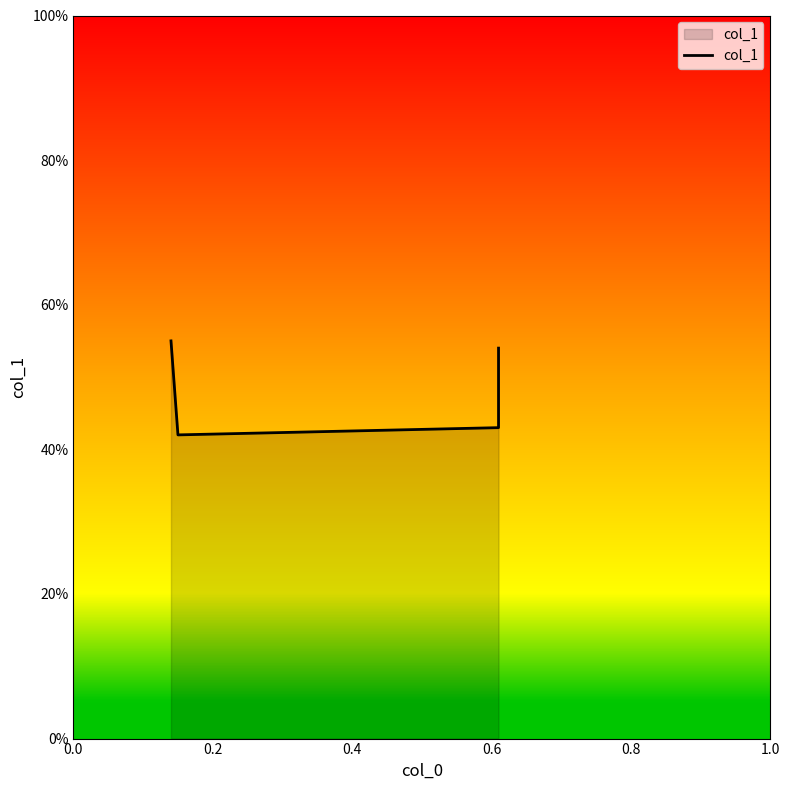

Where is the first local minimum?

0.2